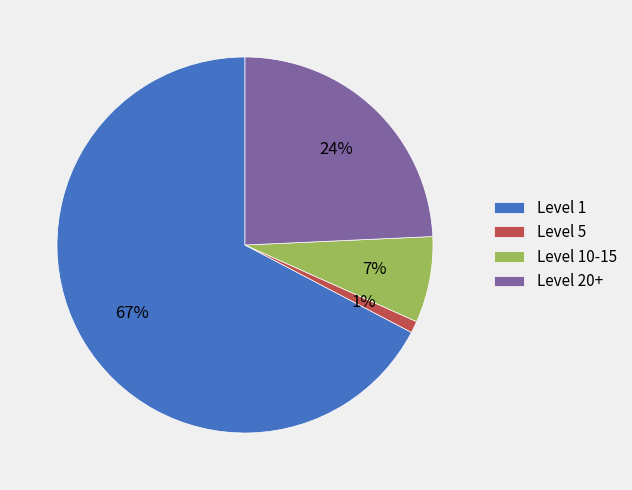

Is it true that Level 1 is 67% of the pie?

True